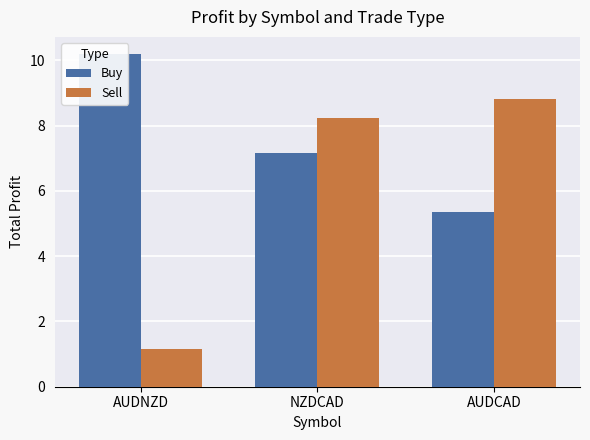

At which category is the sum across all series the highest?

NZDCAD